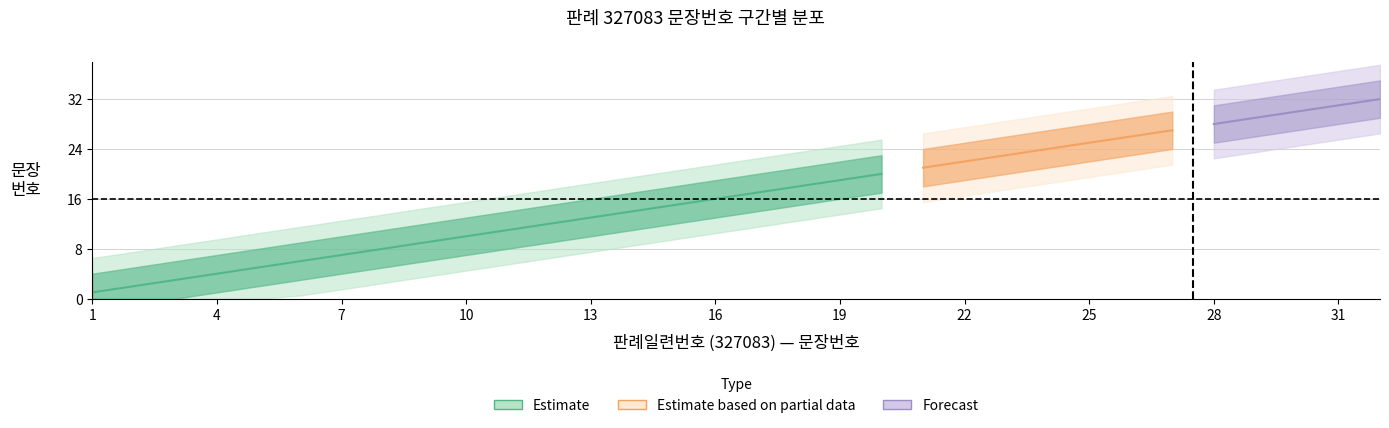

What is the minimum value shown in the chart?

1